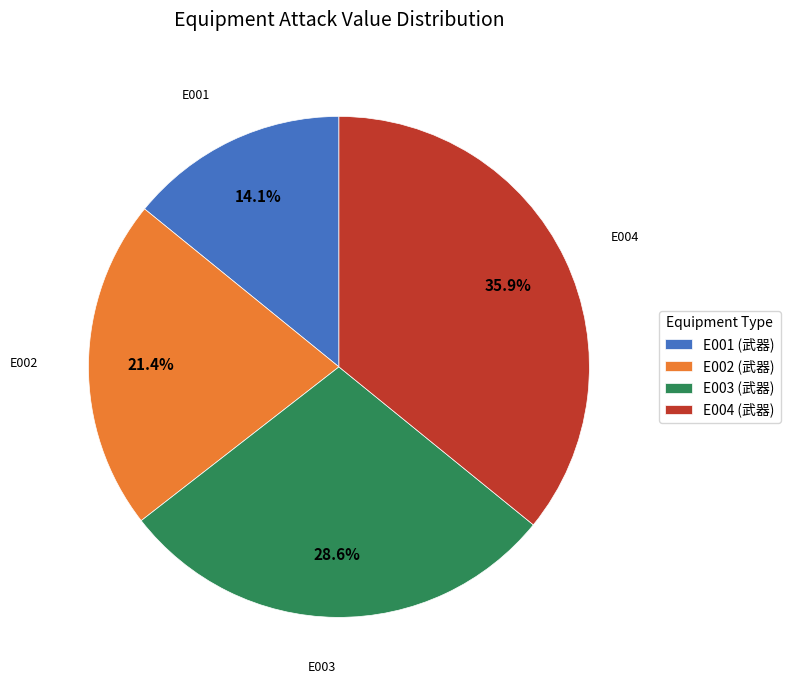

Does E003 (武器) account for over 50% of the chart?

No